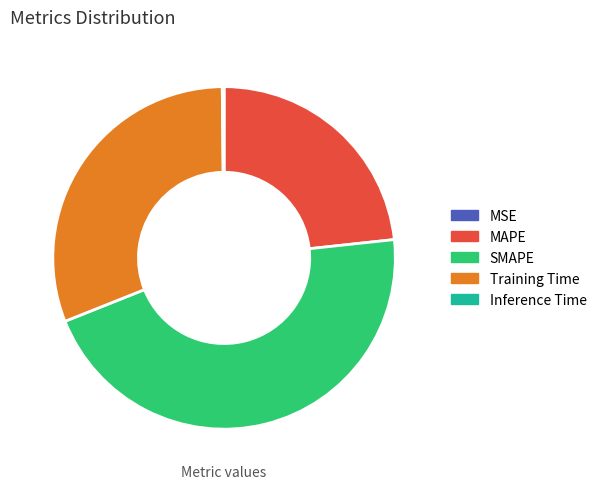

What is the largest slice in the pie chart?

SMAPE